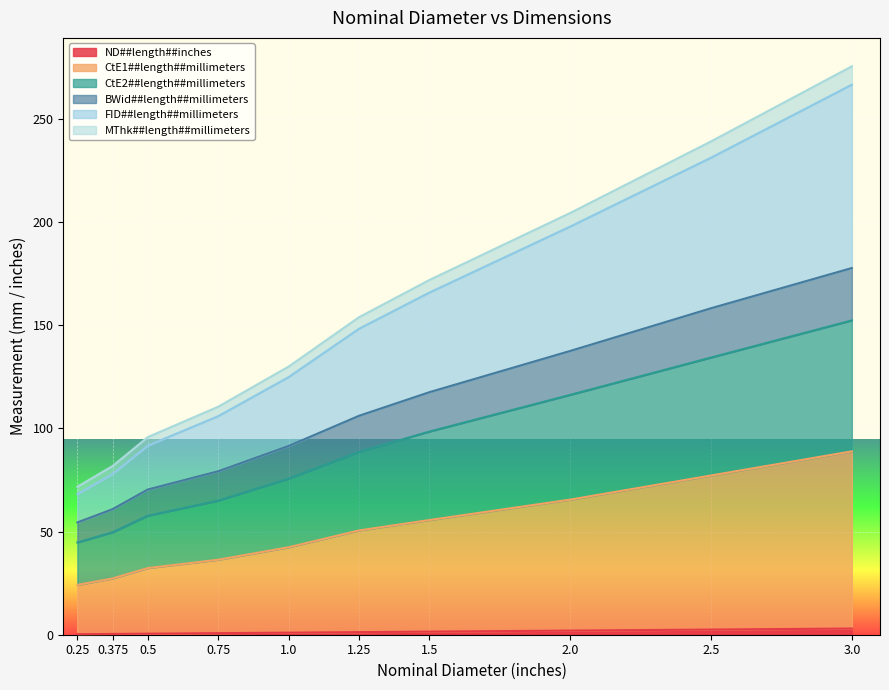

At which category is the sum across all series the highest?

3.0